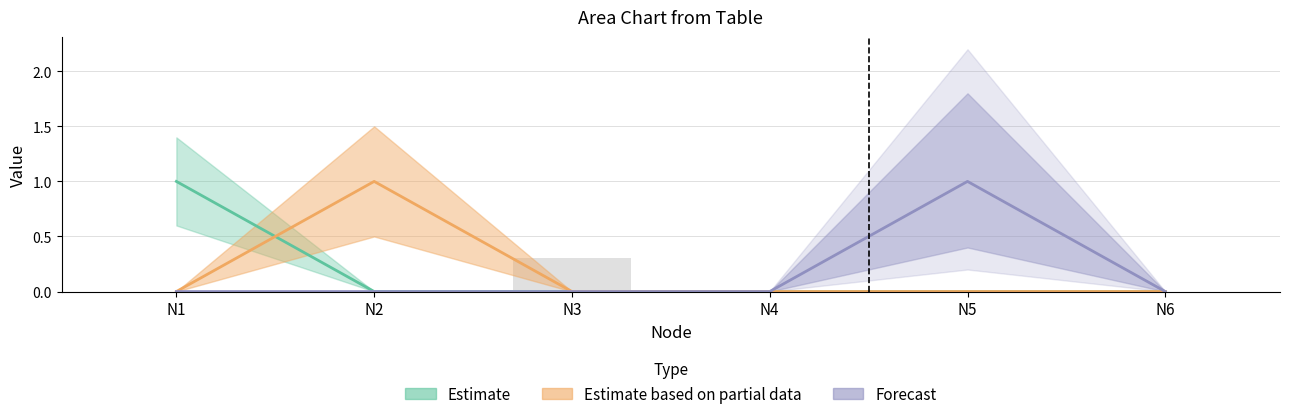

How many groups of bars are there?

6